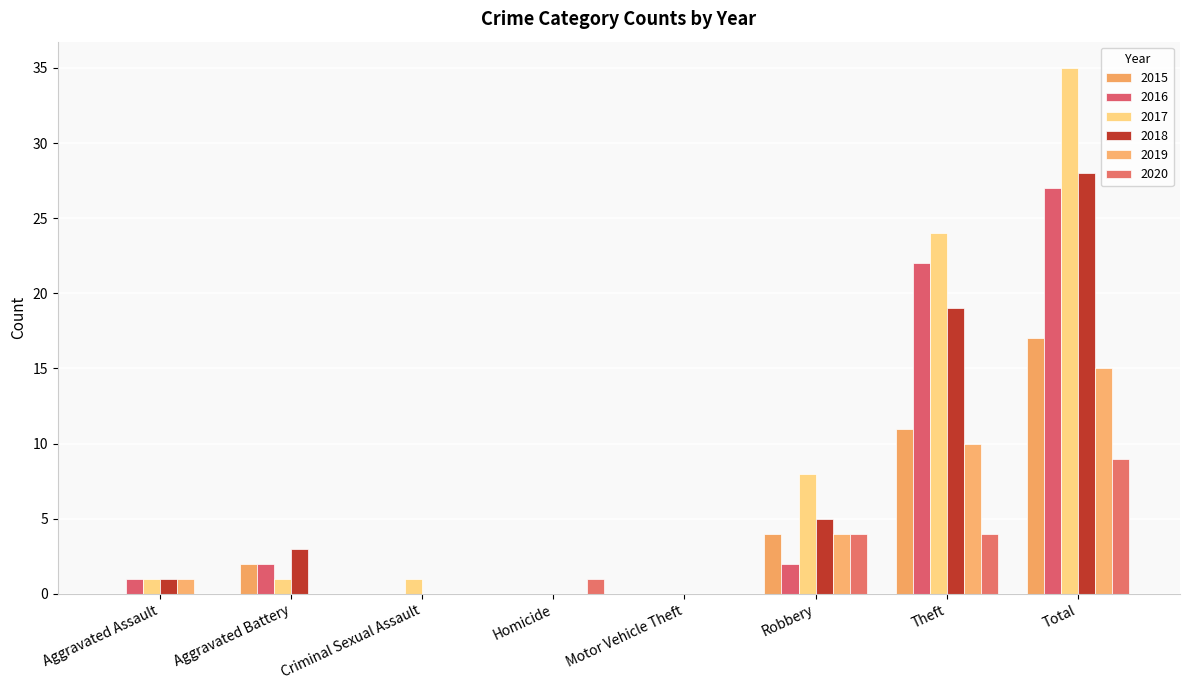

How many data points does each series have?

8